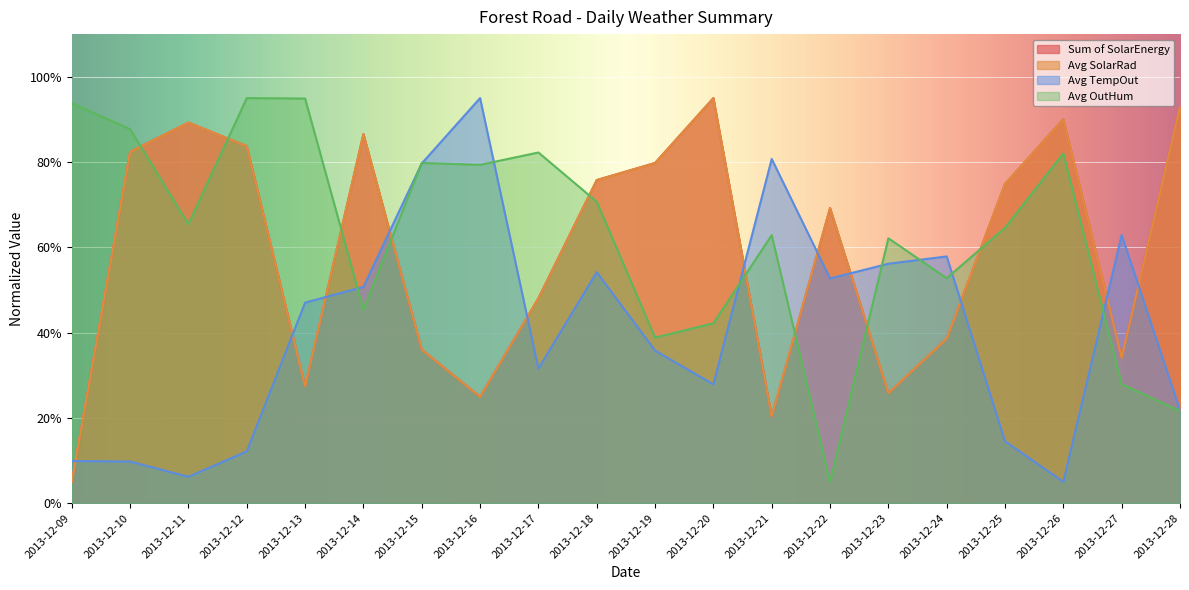

Which category has the highest value in the Avg SolarRad series?

2013-12-20